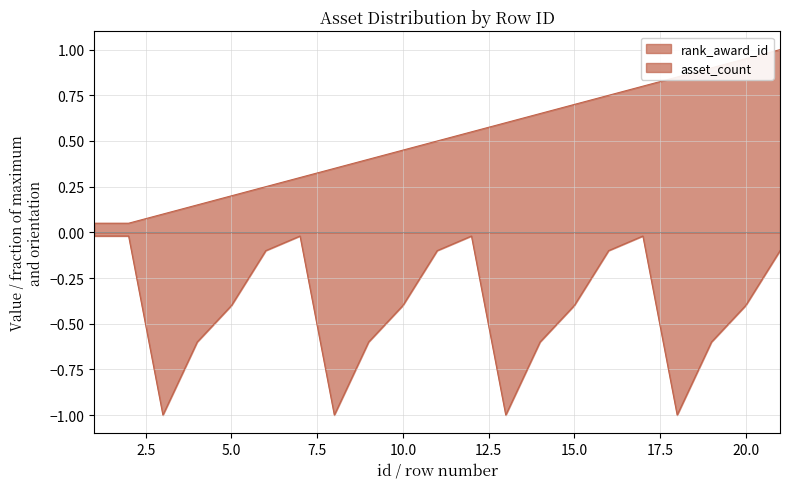

At which label does asset_count reach its peak?

1